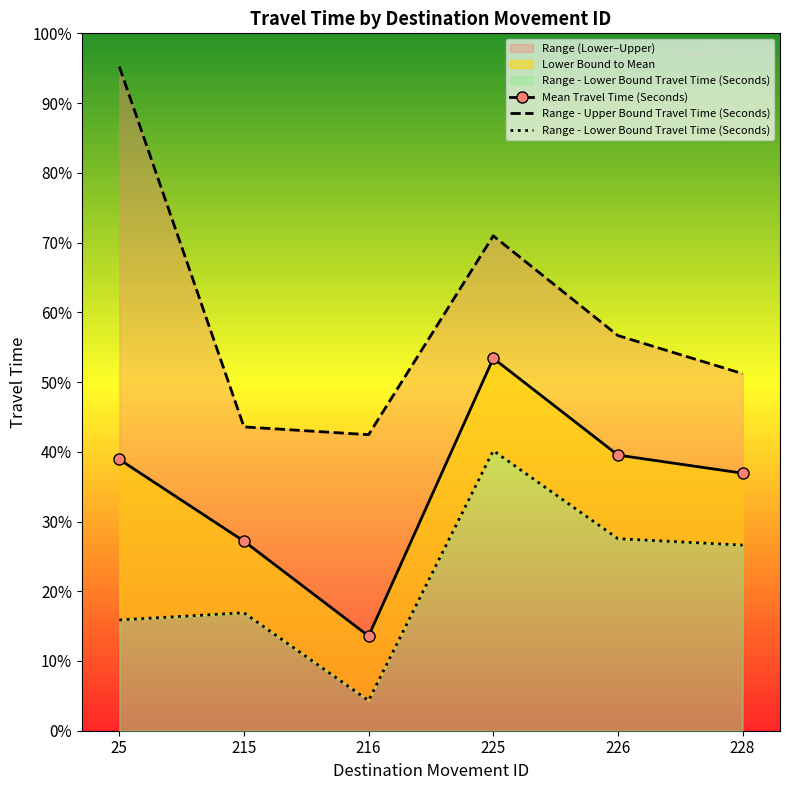

Which series changed the most between 215 and 225?

Range - Upper Bound Travel Time (Seconds)